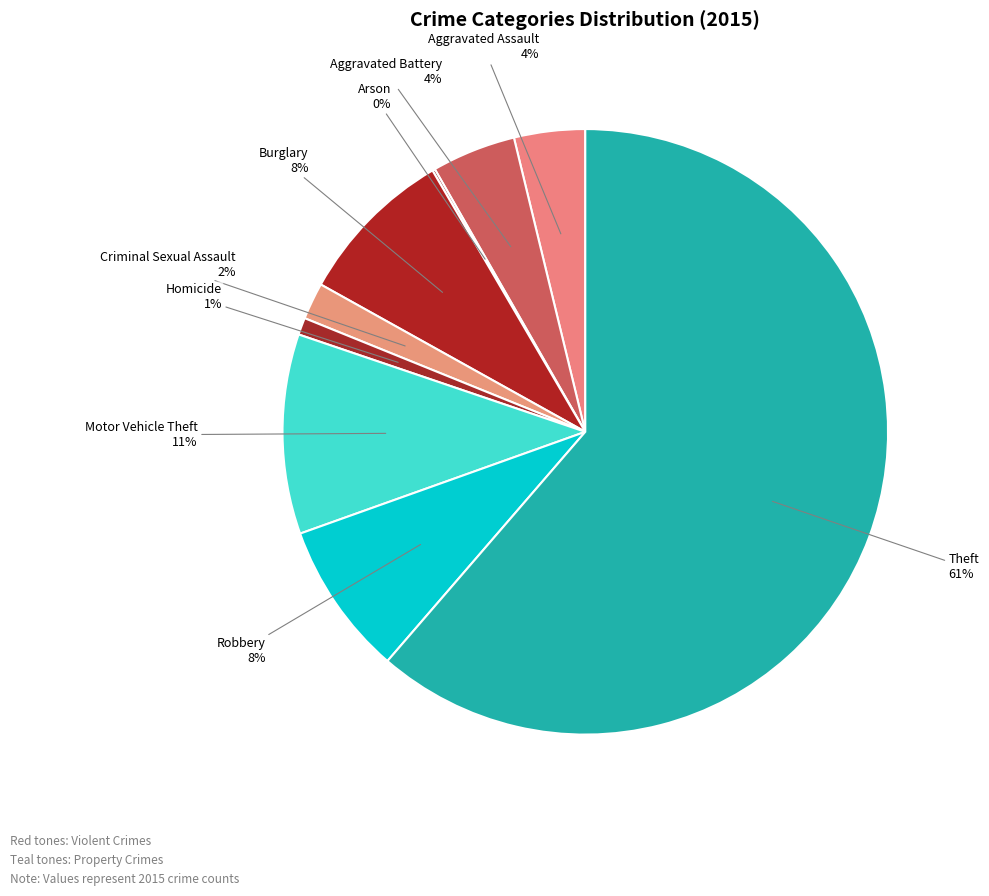

Is it true that Burglary is 1% of the pie?

False